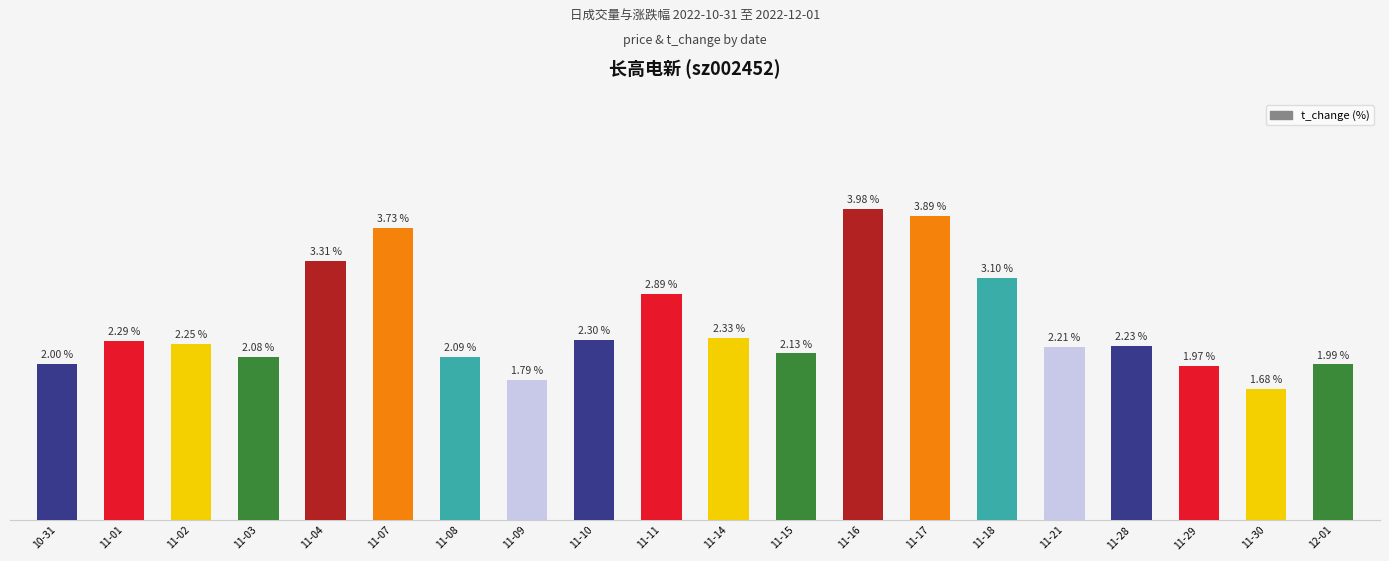

List the labels in order of value, largest first.

11-16, 11-17, 11-07, 11-04, 11-18, 11-11, 11-14, 11-10, 11-01, 11-02, 11-28, 11-21, 11-15, 11-08, 11-03, 10-31, 12-01, 11-29, 11-09, 11-30